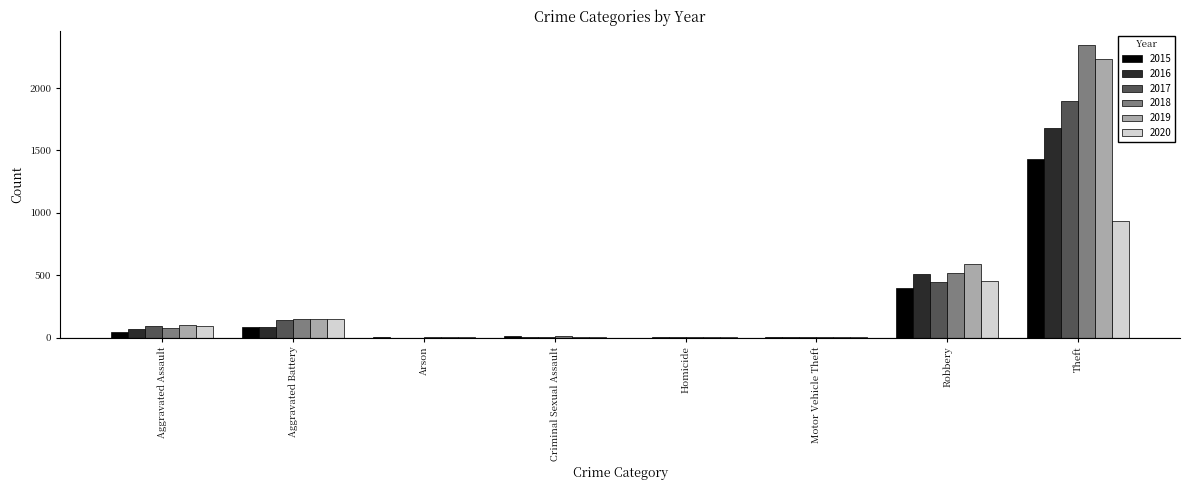

Is the value of 2018 at Aggravated Battery greater than the value of 2017 at Robbery?

No